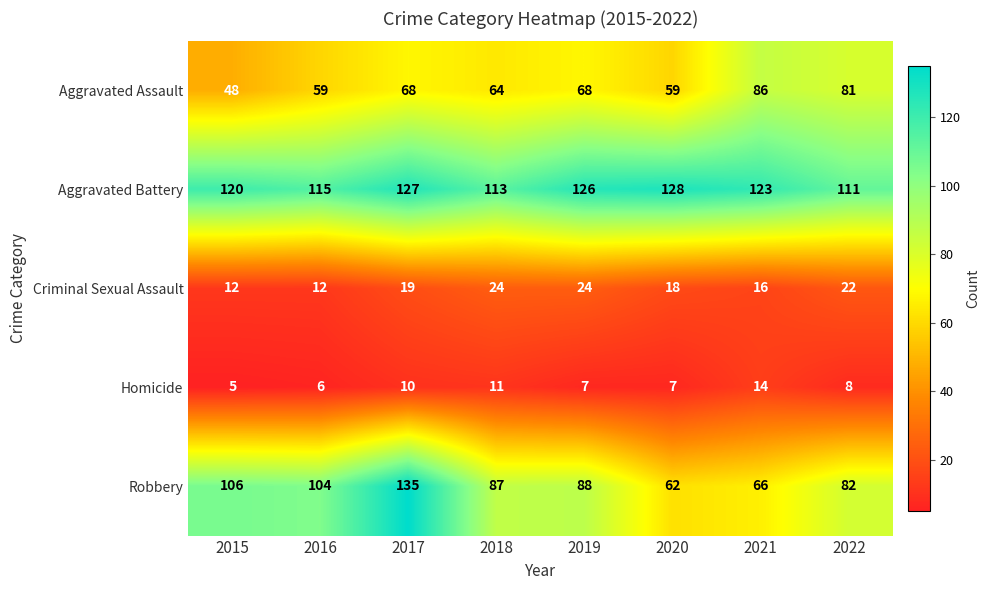

Count the number of data series in this chart.

5